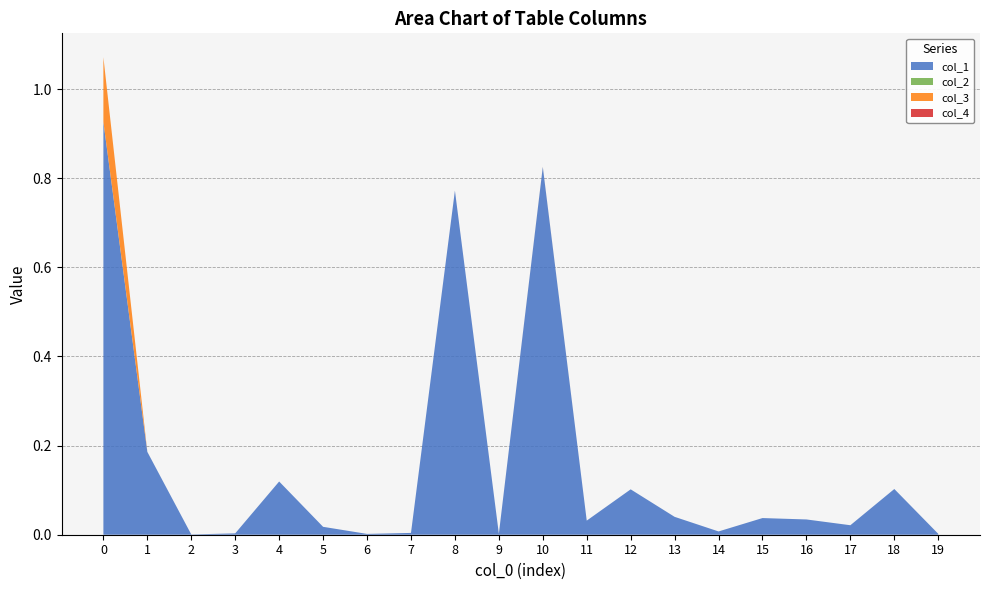

Reading left to right, list all the values displayed in this chart.

col_1: 0.9	0.2	0.0	0.0	0.1	0.0	0.0	0.0	0.8	0.0	0.8	0.0	0.1	0.0	0.0	0.0	0.0	0.0	0.1	0.0
col_2: 0.0	0.0	0.0	0.0	0.0	0.0	0.0	0.0	0.0	0.0	0.0	0.0	0.0	0.0	0.0	0.0	0.0	0.0	0.0	0.0
col_3: 0.1	0.0	0.0	0.0	0.0	0.0	0.0	0.0	0.0	0.0	0.0	0.0	0.0	0.0	0.0	0.0	0.0	0.0	0.0	0.0
col_4: 0.0	0.0	0.0	0.0	0.0	0.0	0.0	0.0	0.0	0.0	0.0	0.0	0.0	0.0	0.0	0.0	0.0	0.0	0.0	0.0